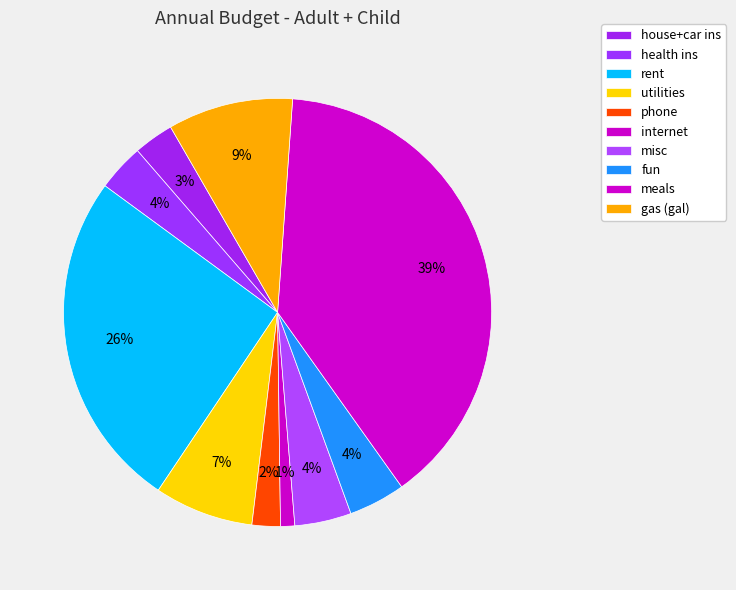

Combined, do gas (gal) and health ins account for over 50%?

No